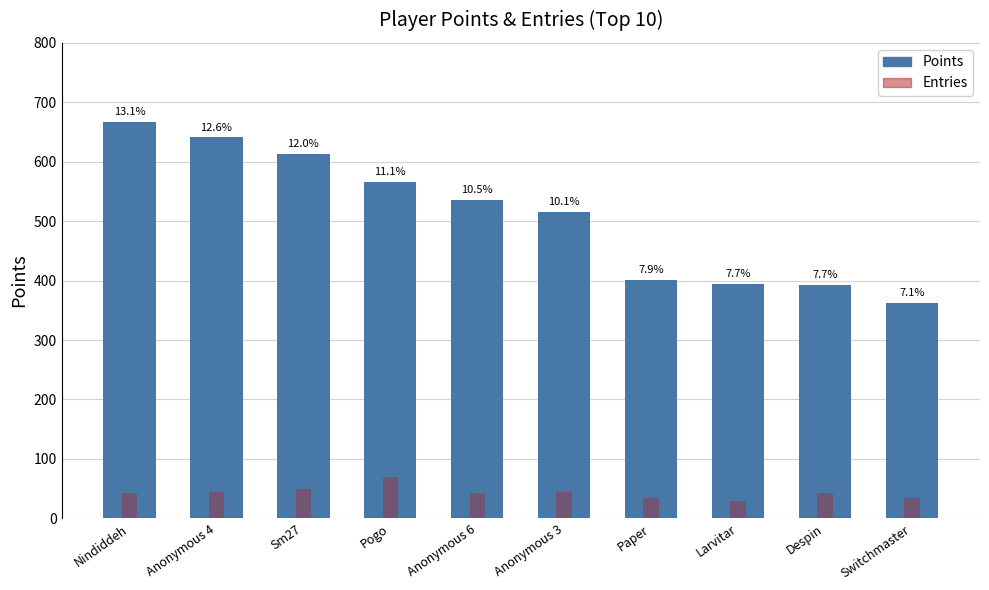

What is the label of the 9th bar from the left?

Despin